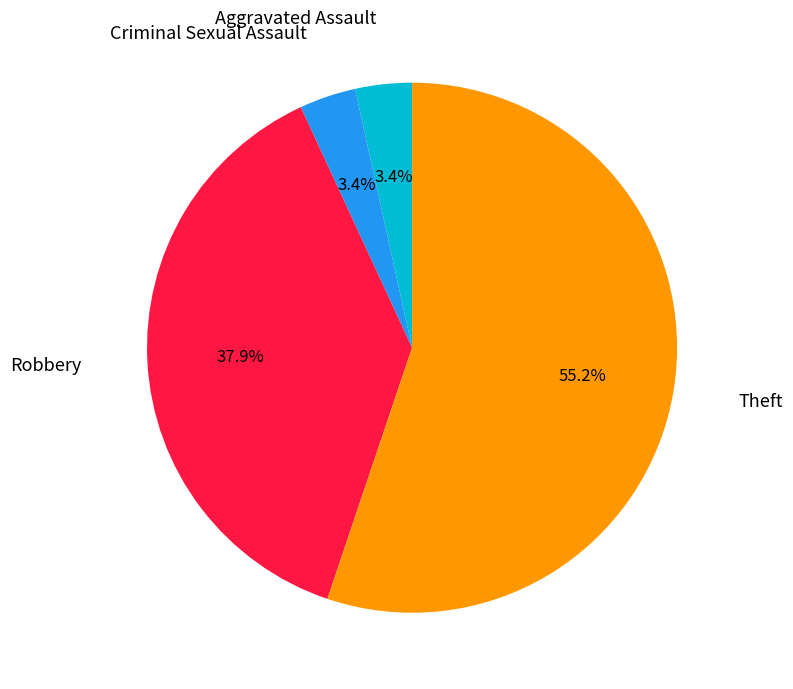

Is there a majority slice in this chart?

Yes